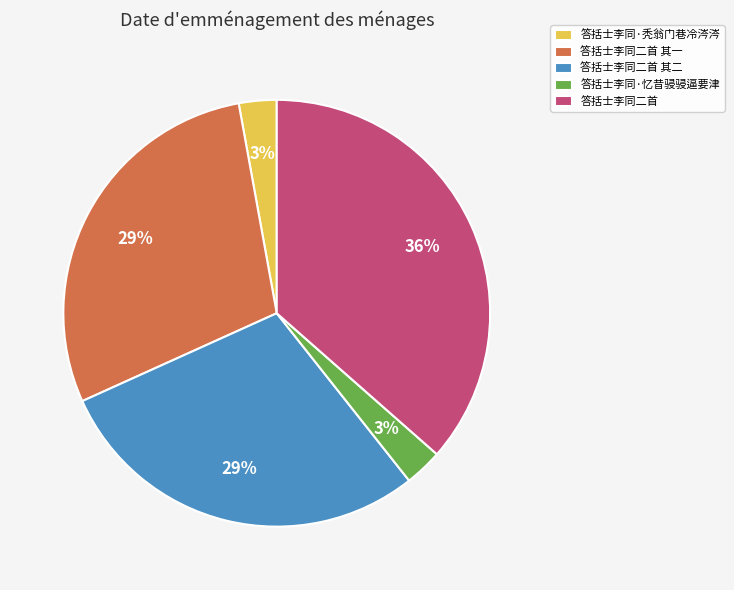

How many slices are in this pie chart?

5